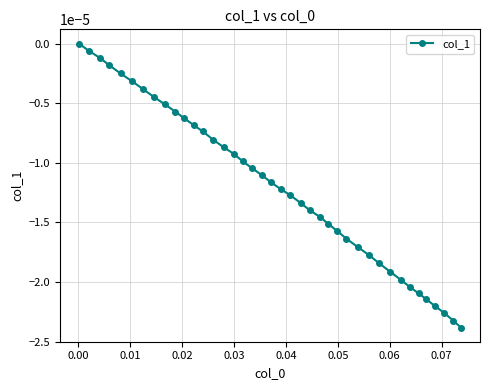

How many values are above zero?

1